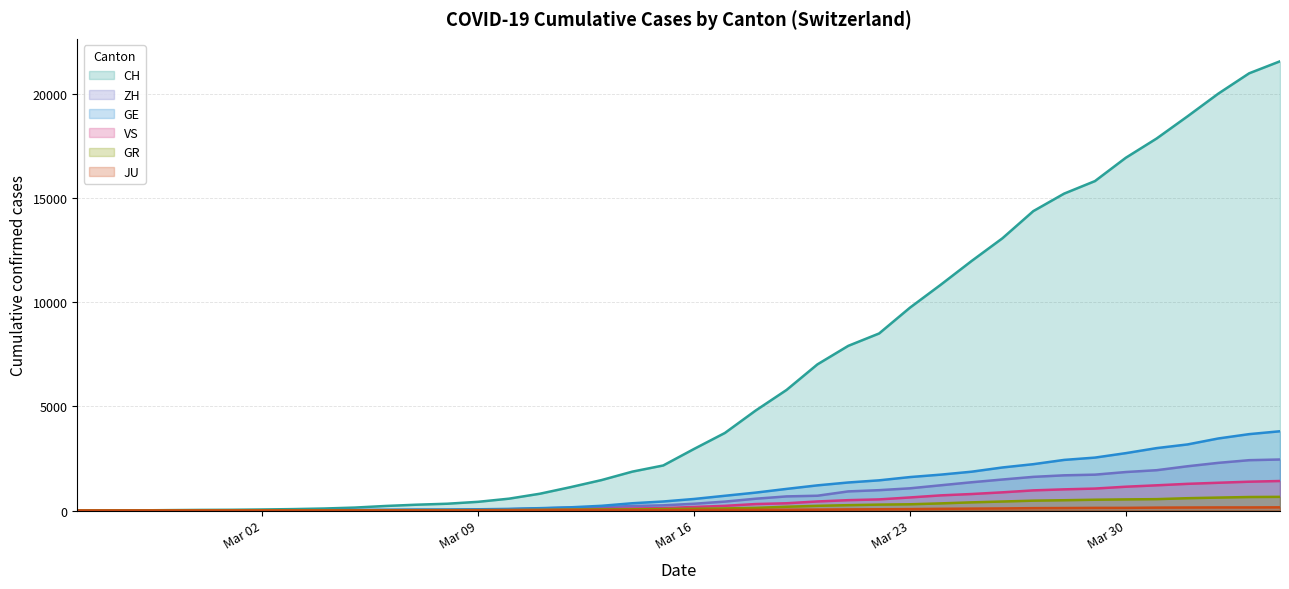

What are all the series names shown in the legend?

CH, GE, GR, ZH, JU, VS